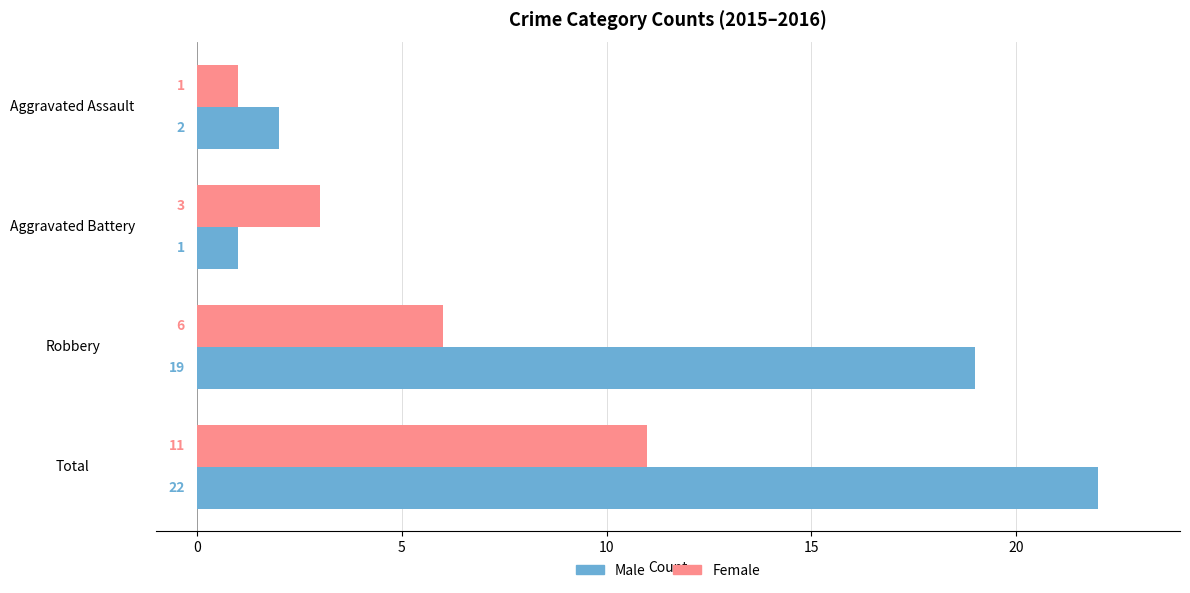

At which label is Female closest to 6?

Robbery